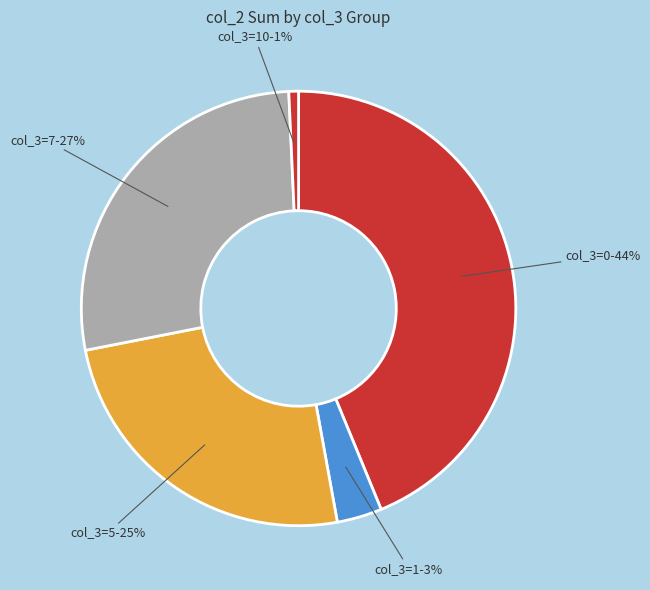

Rank the categories by value from highest to lowest.

col_3=0, col_3=7, col_3=5, col_3=1, col_3=10